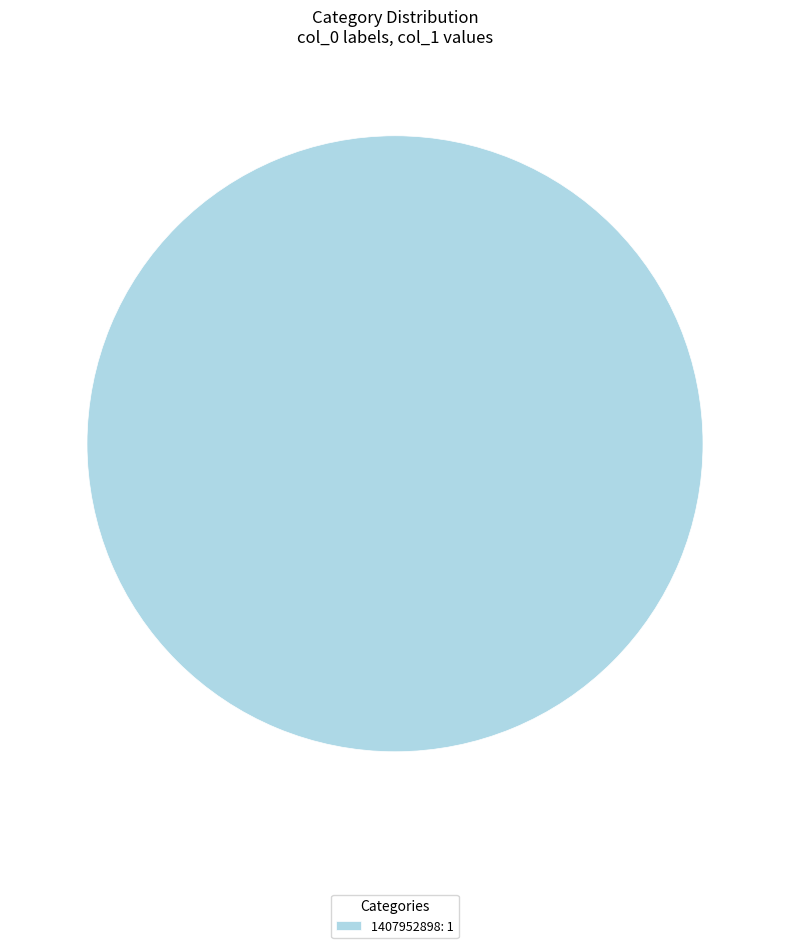

Is it true that 1407952898: 1 is 100% of the pie?

True